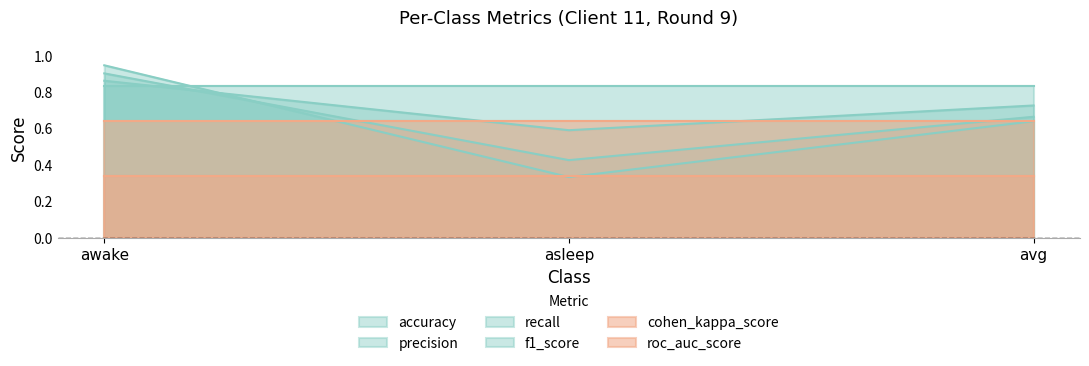

Between avg and awake, which is larger?

awake